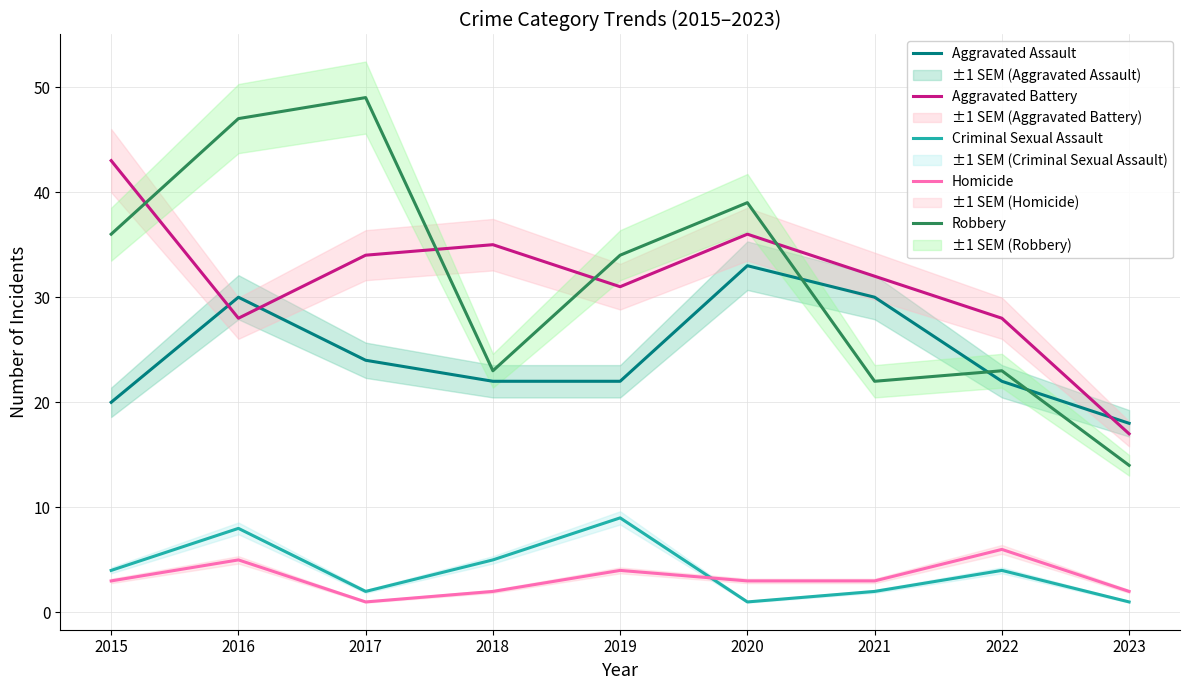

At which category is the sum across all series the highest?

2016